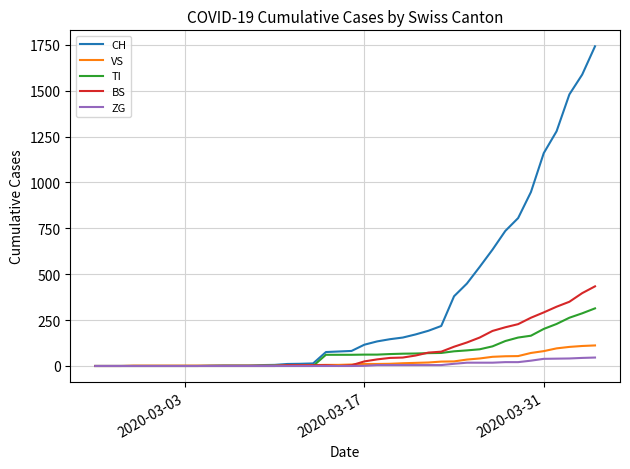

Which series has the largest total across all categories?

CH